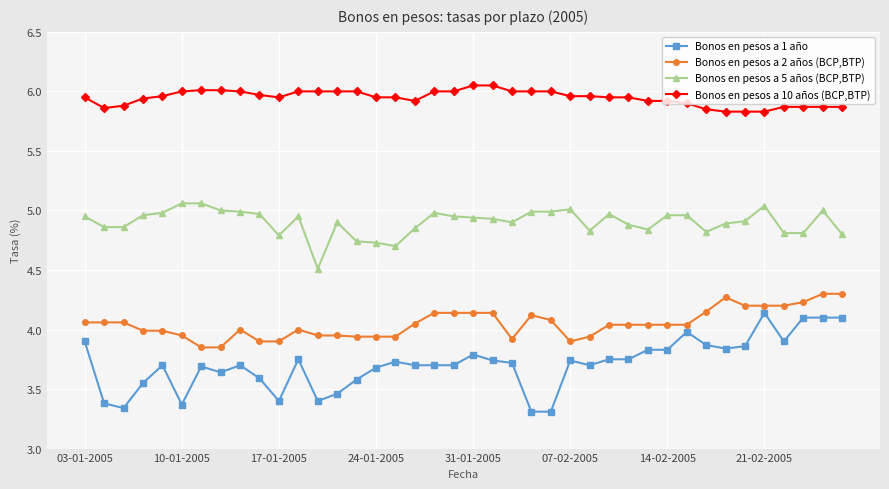

Count the number of data series in this chart.

4